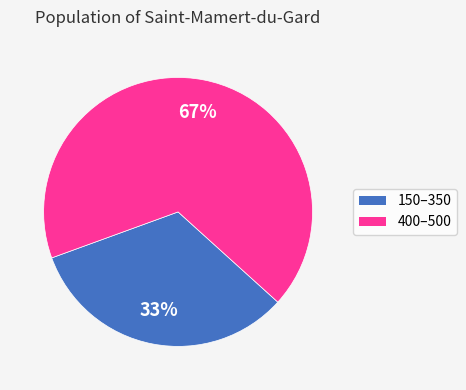

To the nearest percent, what is the average slice percentage?

50%